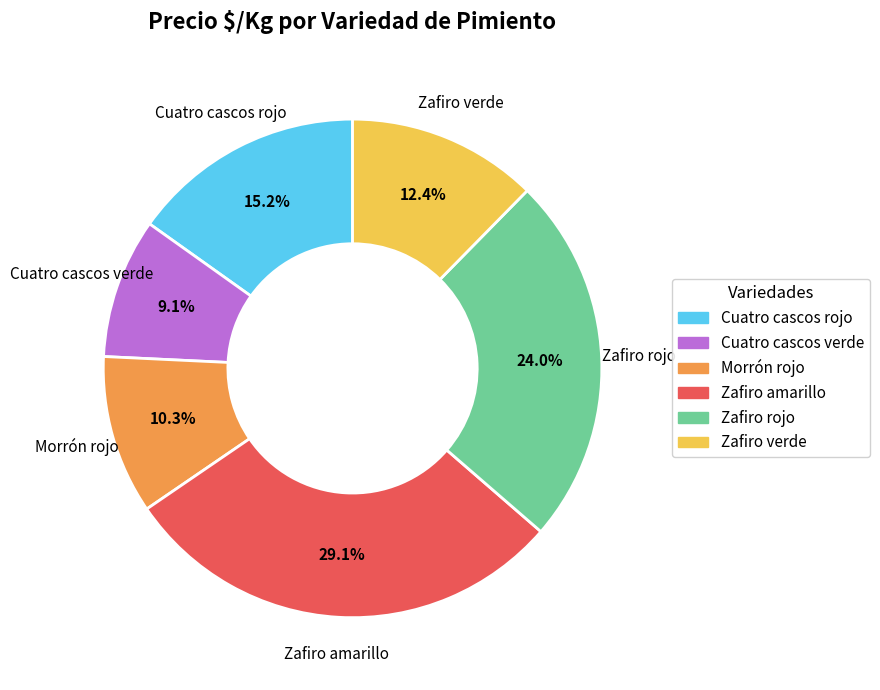

Which has a higher value, Cuatro cascos rojo or Zafiro amarillo?

Zafiro amarillo